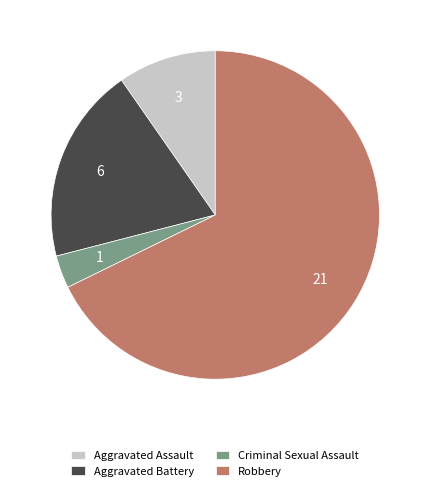

How many slices are in this pie chart?

4